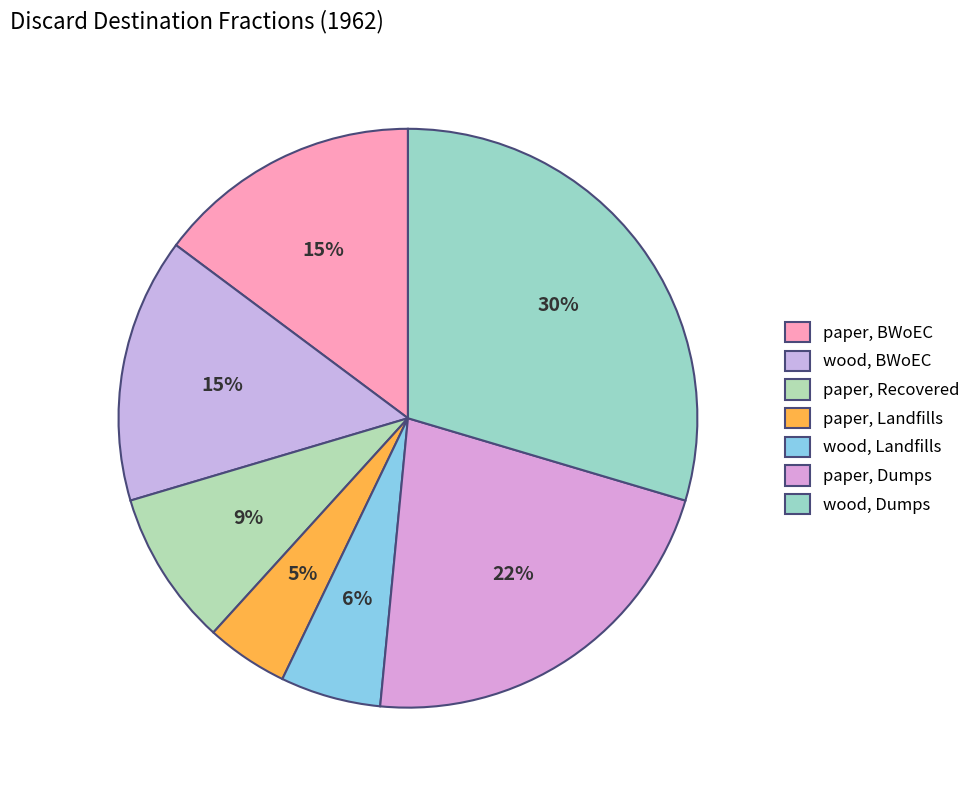

To the nearest percent, what is the average slice percentage?

14%